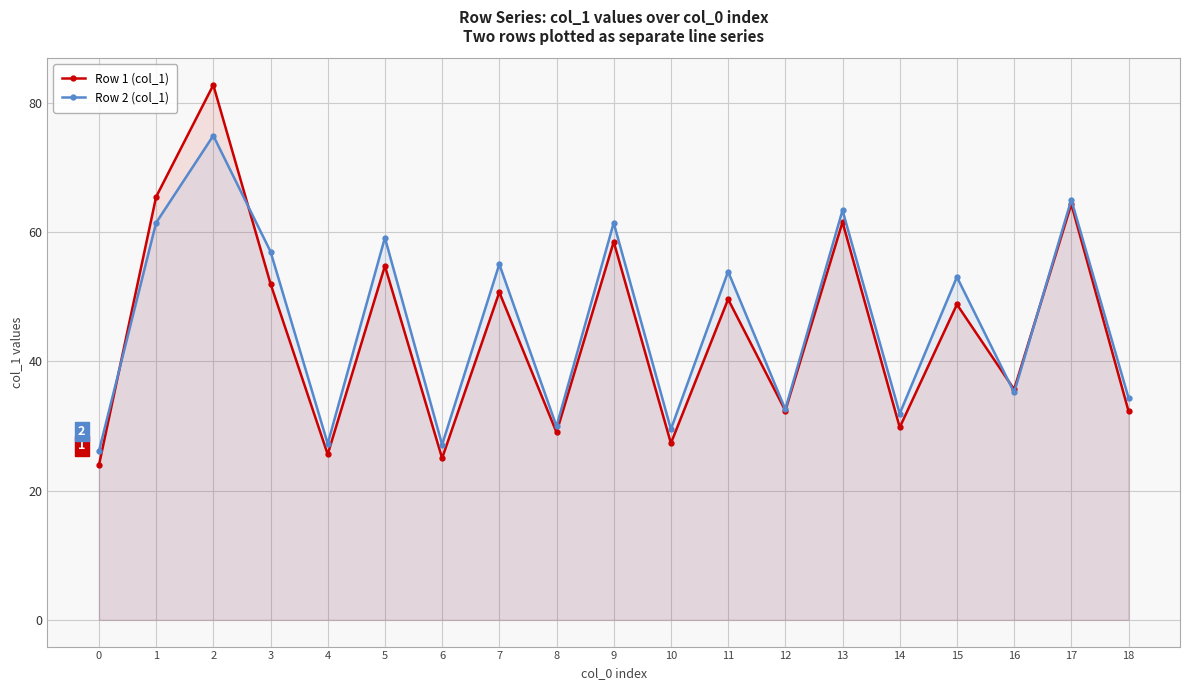

Is it true that Row 1 (col_1) equals 82.8 at 2?

True